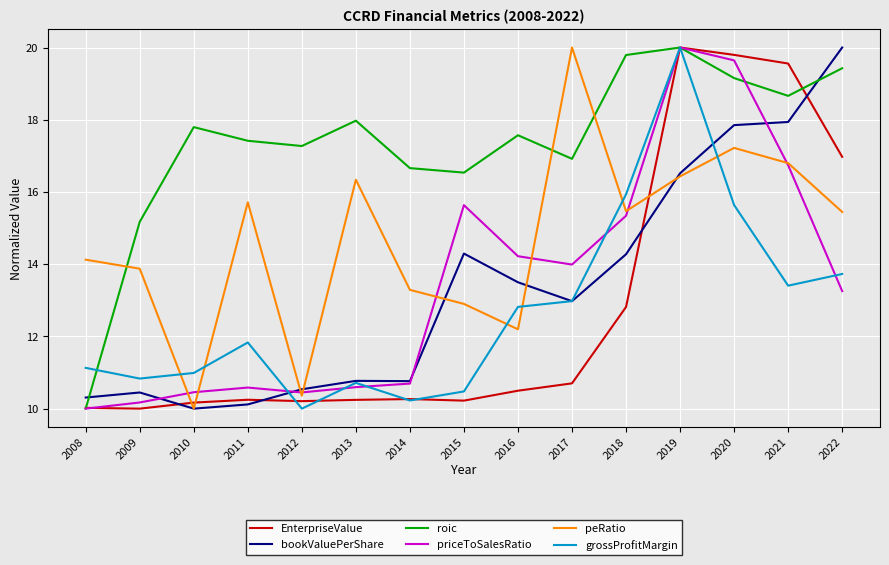

At how many categories does at least one series exceed 11?

15